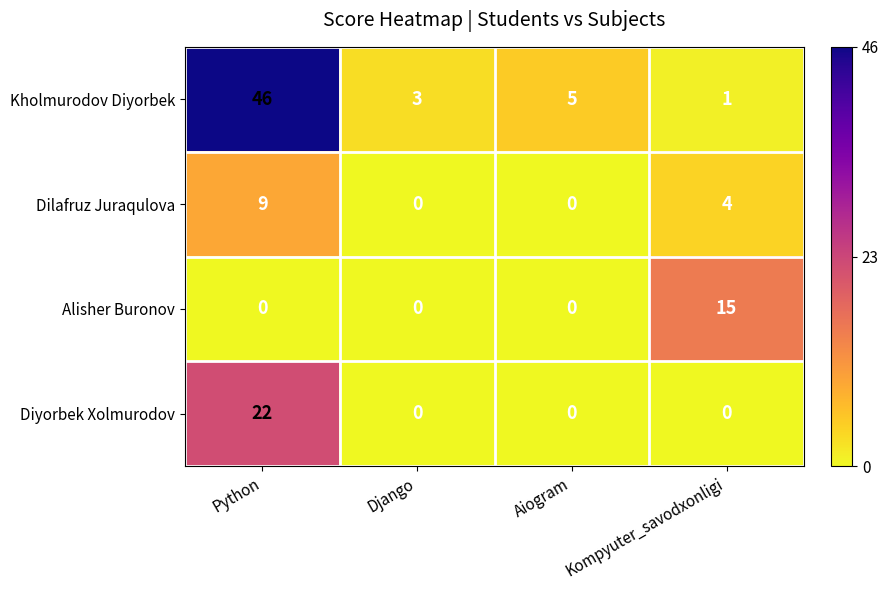

What is the sum of the Diyorbek Xolmurodov values at Python and Django?

22